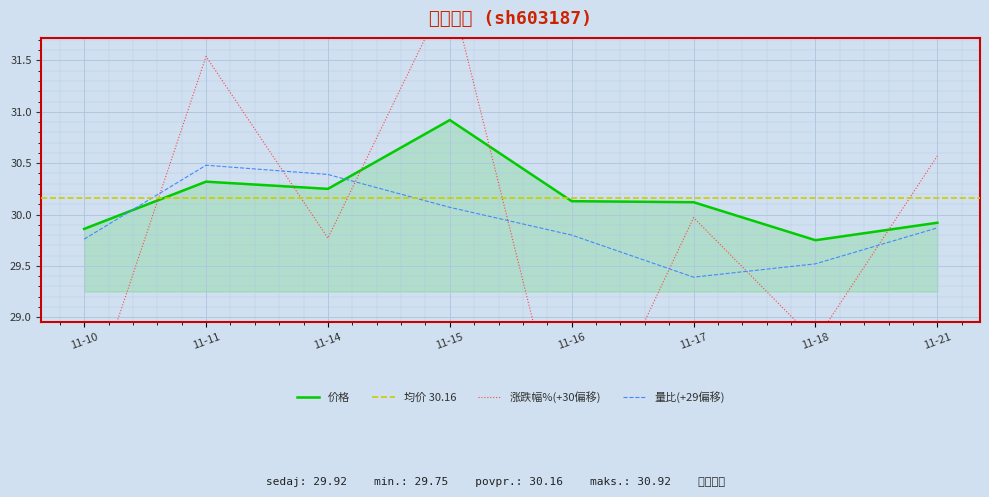

Is it true that 价格 equals 7.1 at 11-17?

False